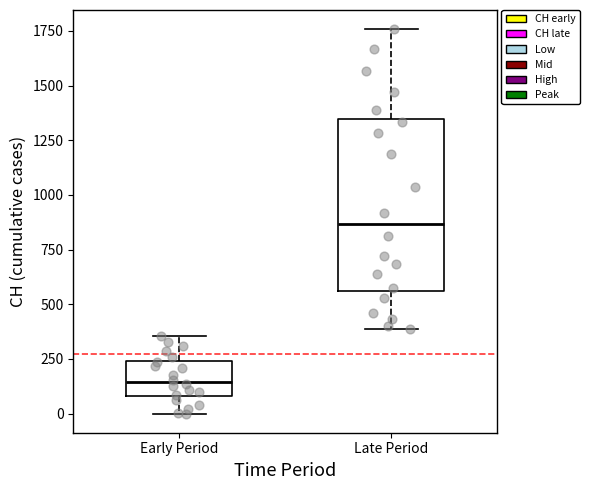

Reading left to right, transcribe this box plot: for each box, give where its median line is, the range the box spans, and where its two whiskers end, as read against the y-axis. The values are not printed on the chart, so give them approximately, as read against the axis.

Early Period: median 150, box 100 to 250, whiskers 0 to 350
Late Period: median 850, box 550 to 1350, whiskers 400 to 1750